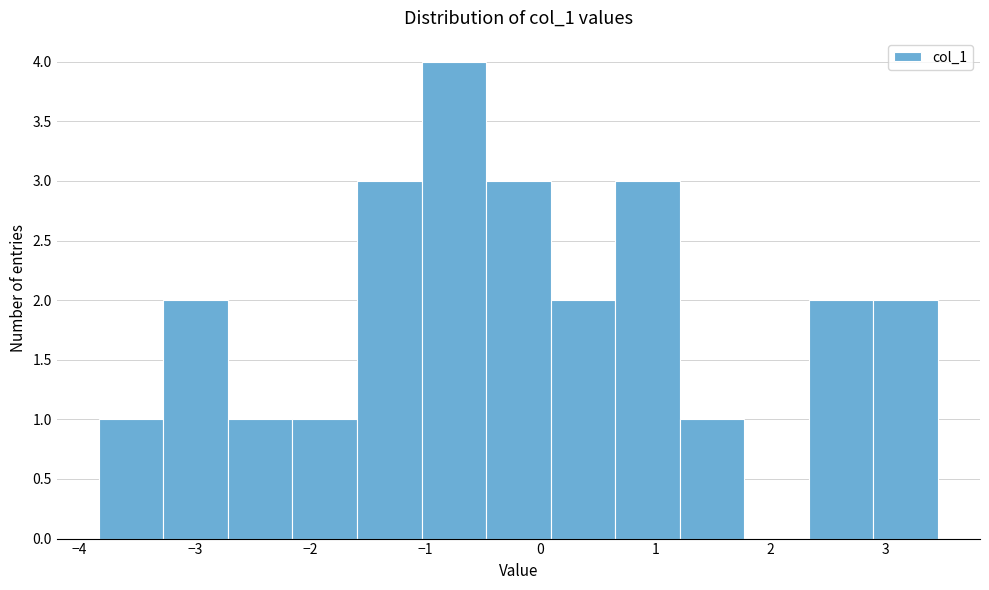

How tall is the bar that spans -2.2 to -1.6 on the x-axis? Neither the bar edges nor the heights are printed on the chart, so give them approximately, as read against the axes.

1